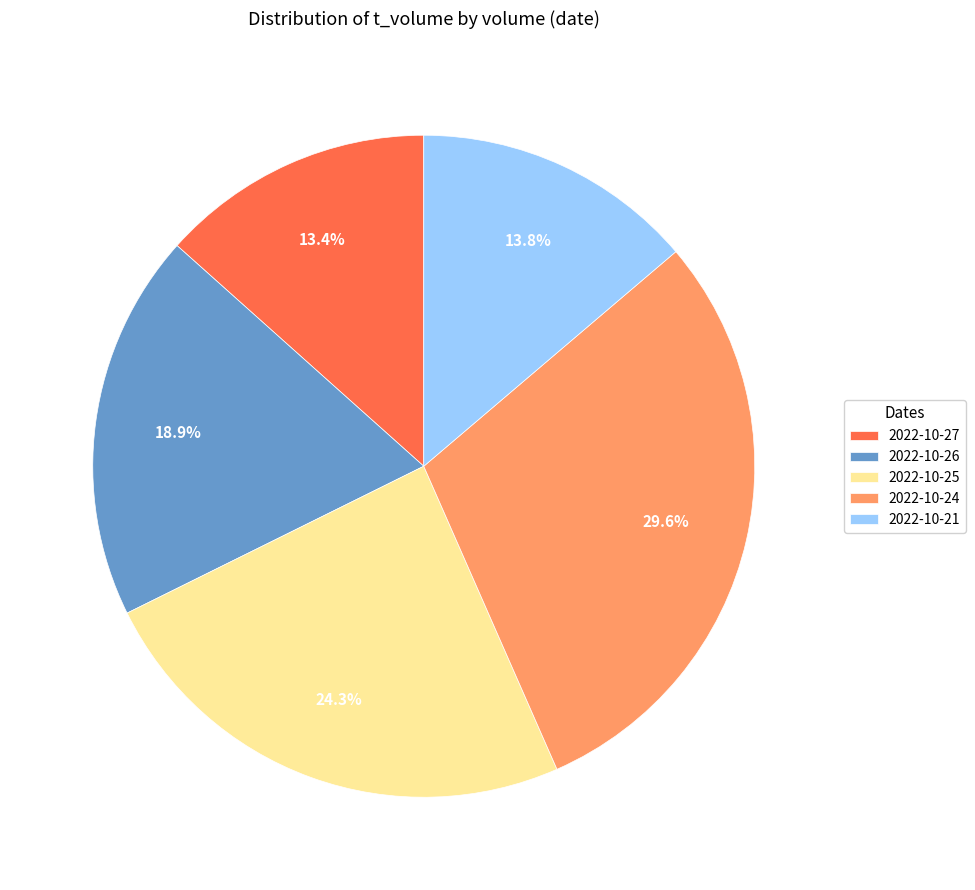

Count the number of slices in the pie.

5